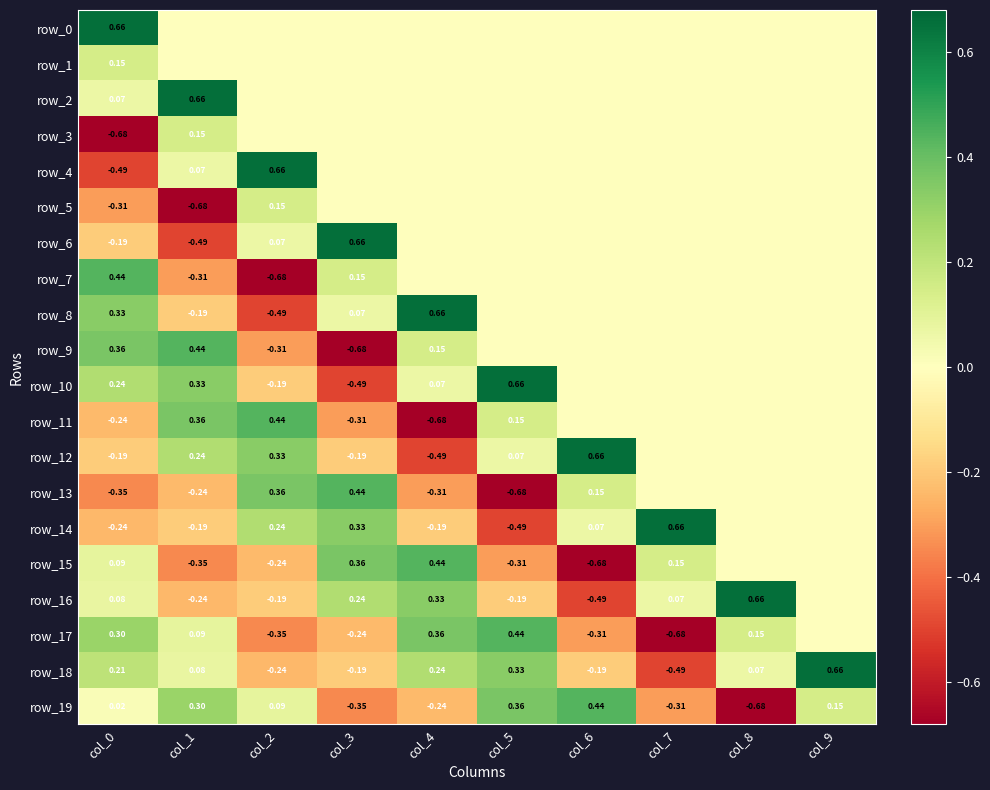

How many values in the row_10 series exceed 0?

4